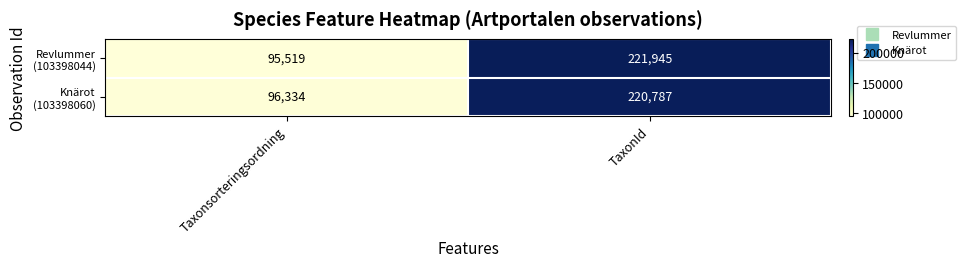

What is the difference between the highest and lowest values at TaxonId?

1158